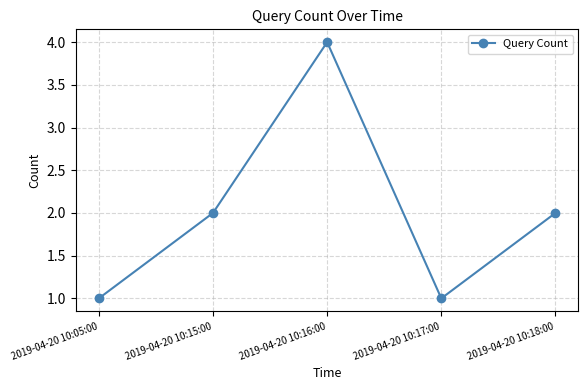

What is the value of the 3rd point from the left?

4